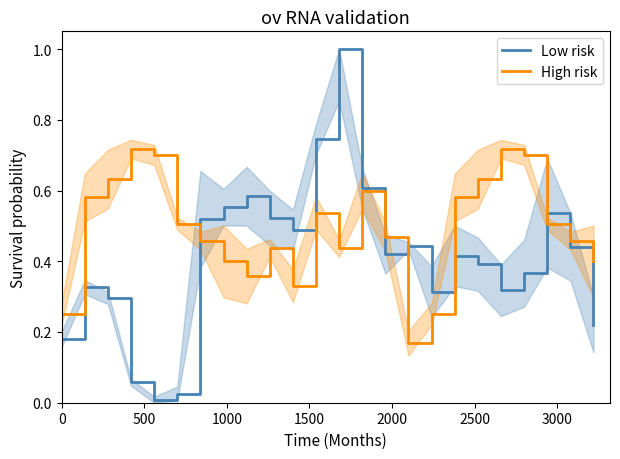

How many interior local valleys does the Low risk series have?

5